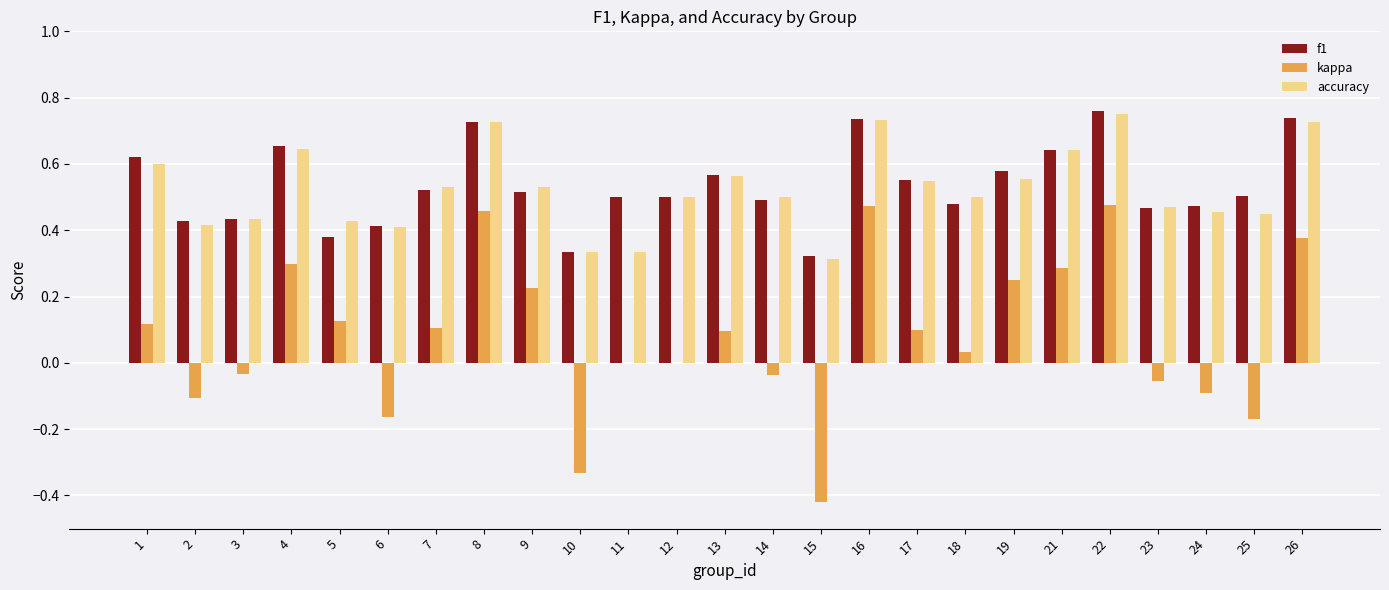

How many groups of bars are there?

25